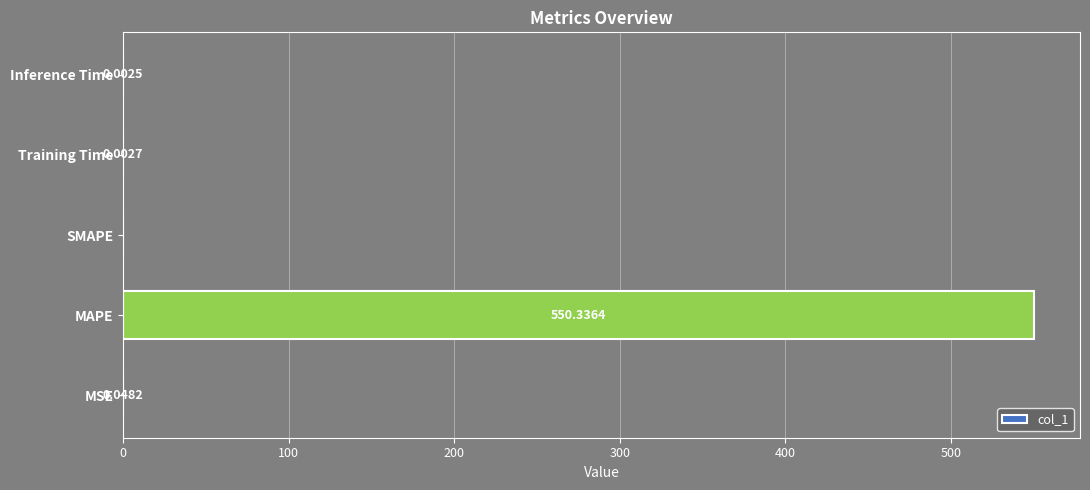

Which category has the highest value across all series?

MAPE